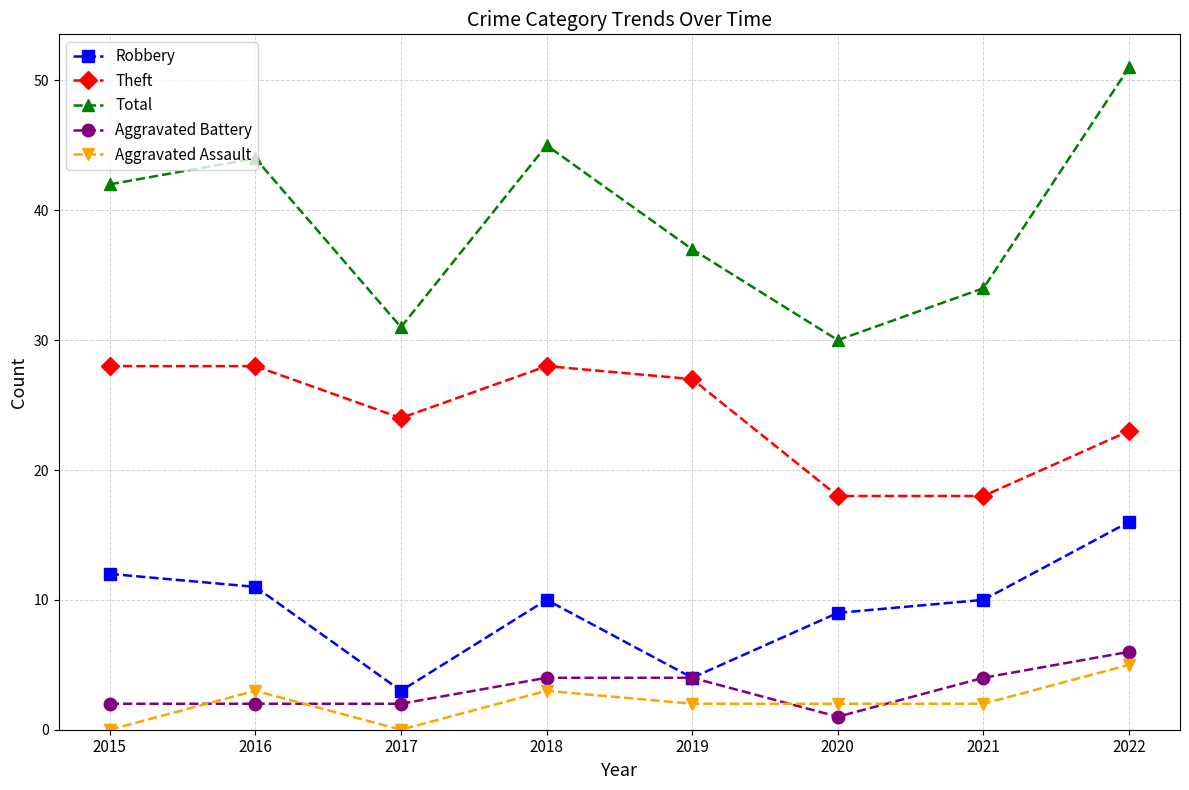

What is the spread (max minus min) of values at 2018?

42